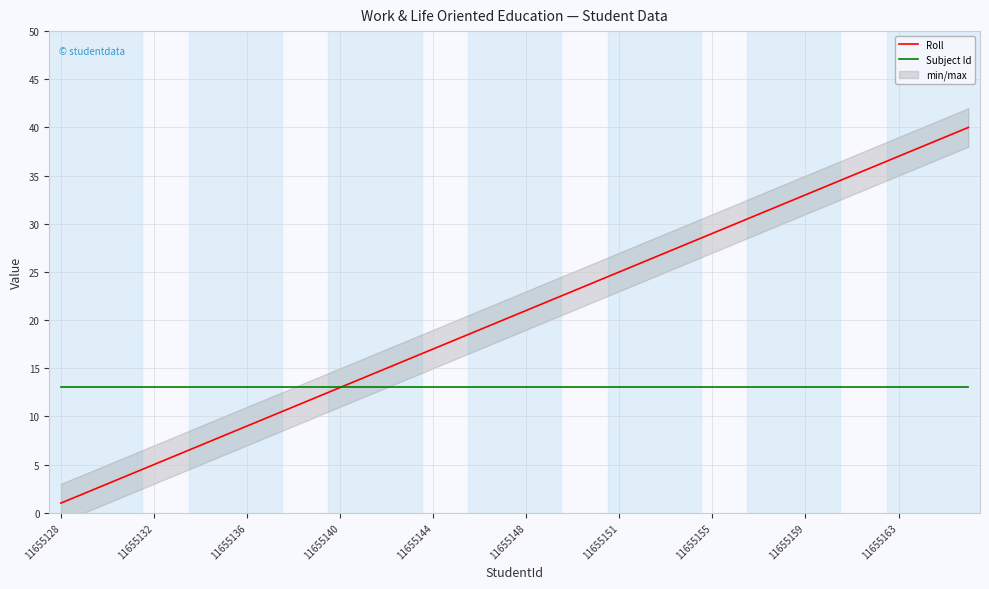

True or false: Roll has more than 1 points higher than both neighbors.

False